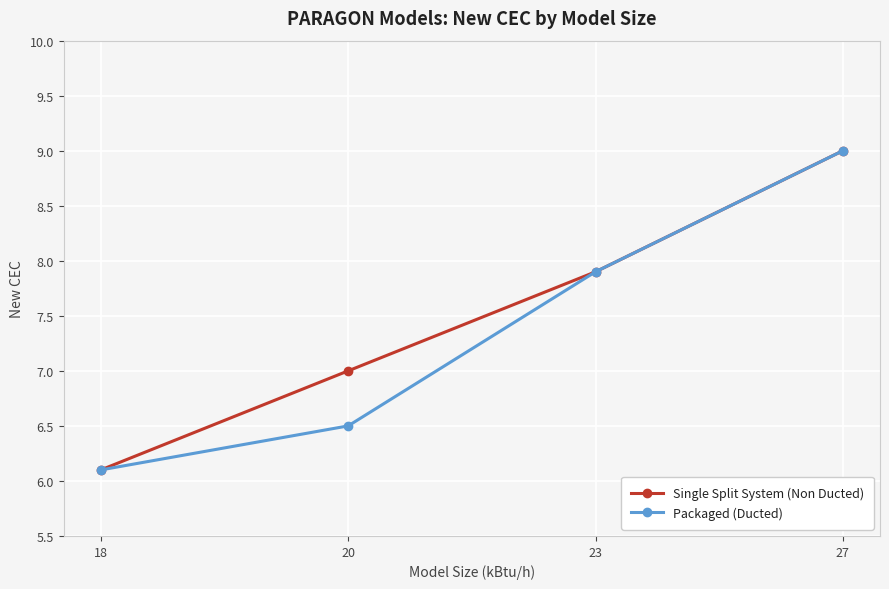

At how many categories does at least one series exceed 8?

1